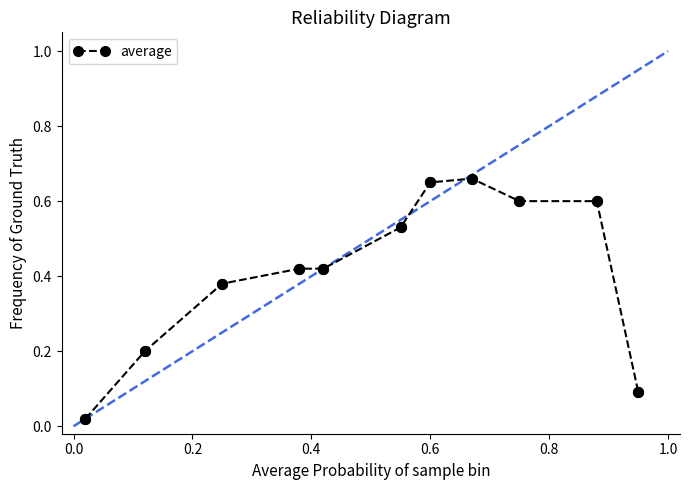

True or false: the data has more than 0 interior local peaks.

True